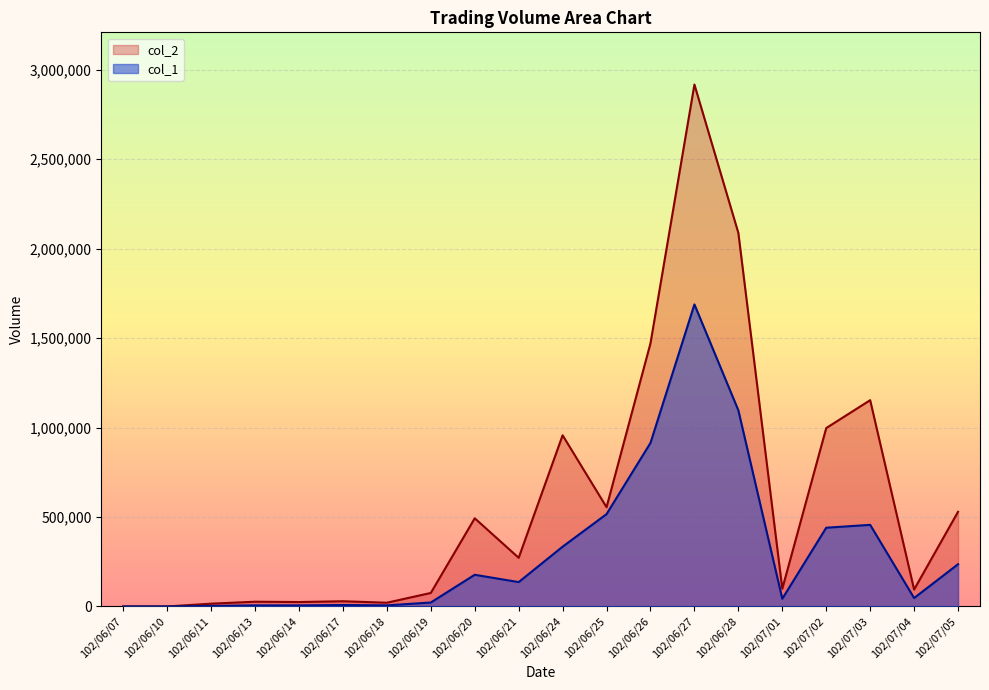

How many interior local valleys does the col_1 series have?

4